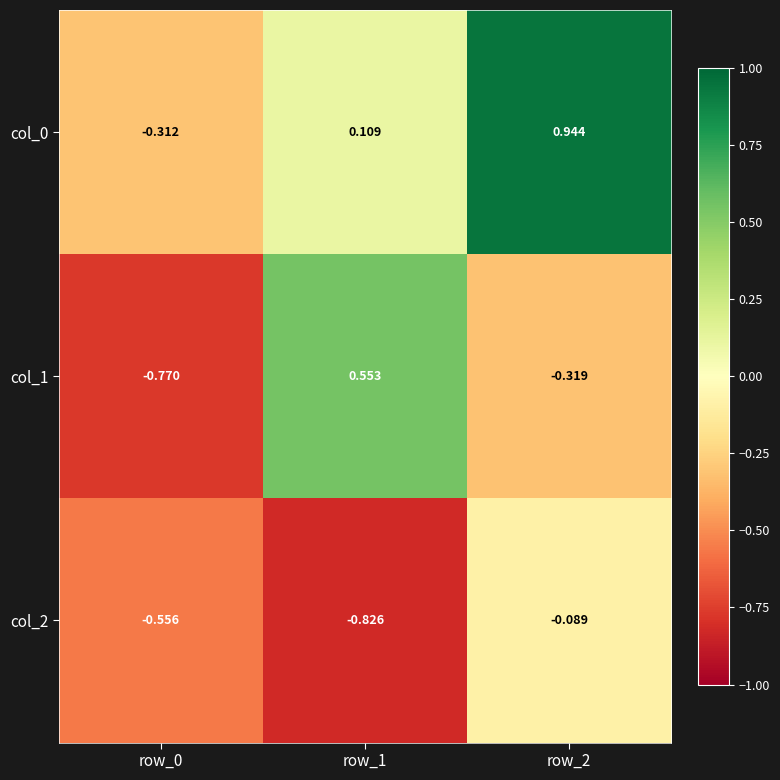

Rank the series at row_0 from lowest to highest value.

col_1, col_2, col_0